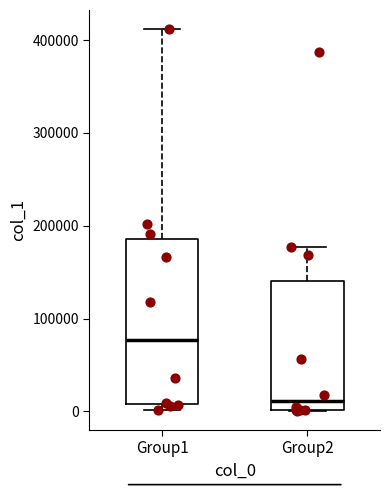

Which box is the tallest, from its lower edge to its upper edge?

Group1